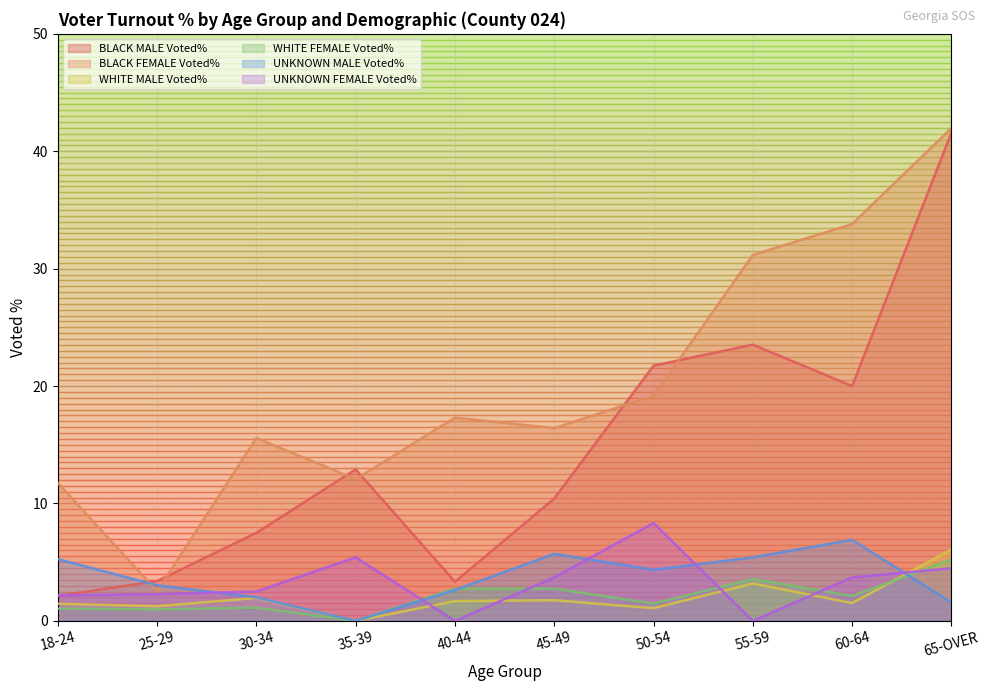

Is the value of BLACK MALE Voted% at 55-59 greater than the value of UNKNOWN MALE Voted% at 60-64?

Yes